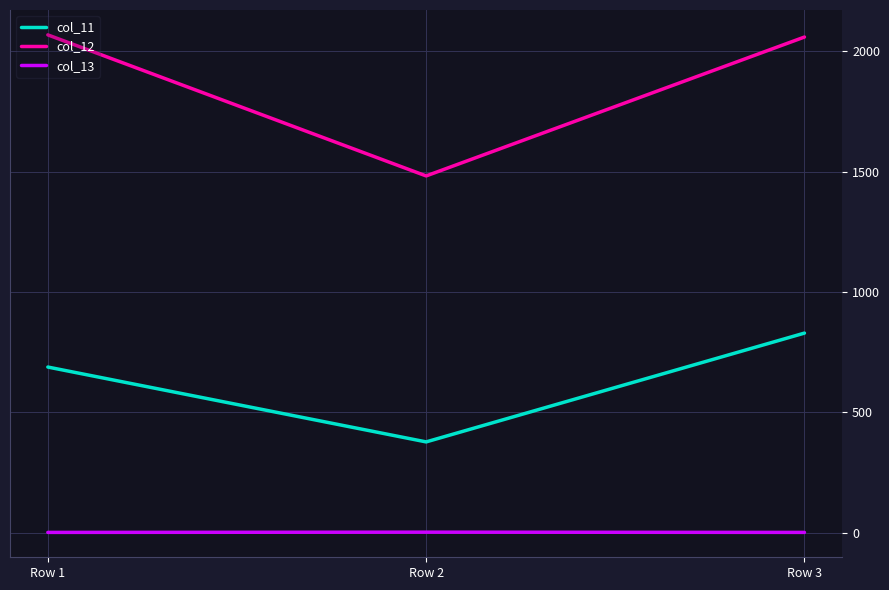

Which series has the widest spread of values?

col_12